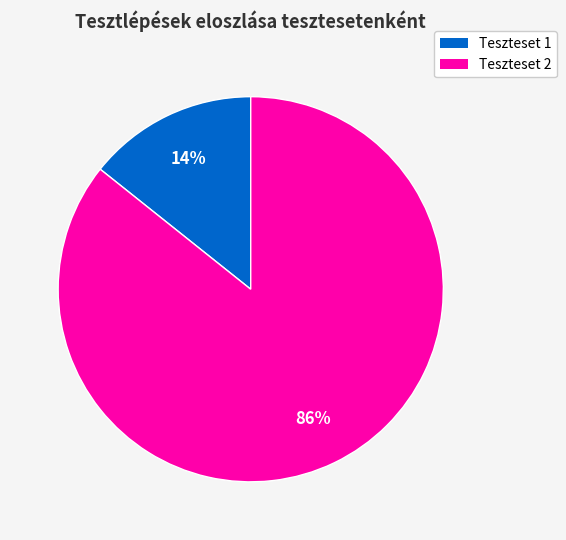

What percentage is the Teszteset 1 slice, to the nearest percent?

14%